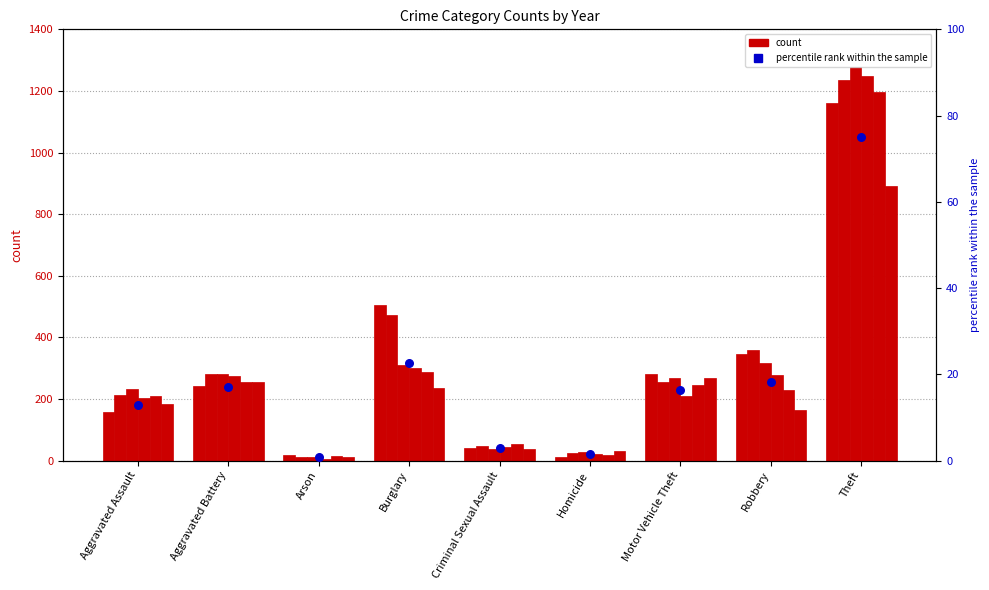

What is the change in value from Burglary to Motor Vehicle Theft?

-6.2